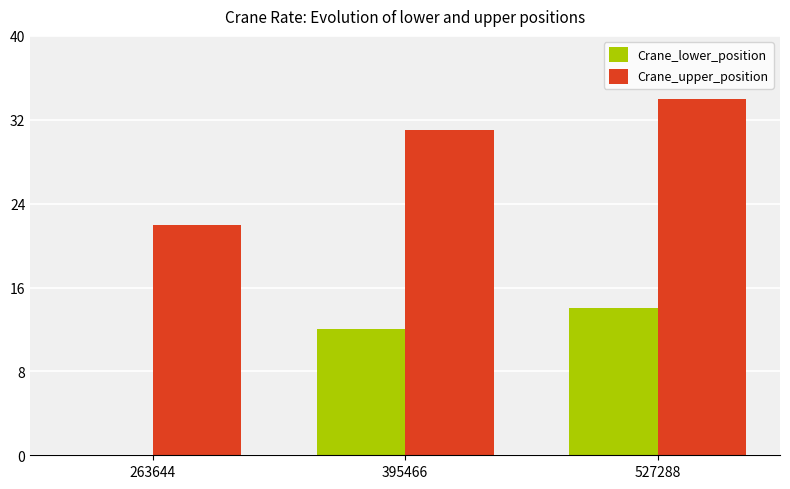

Between 395466 and 527288, which series saw the biggest shift?

Crane_upper_position